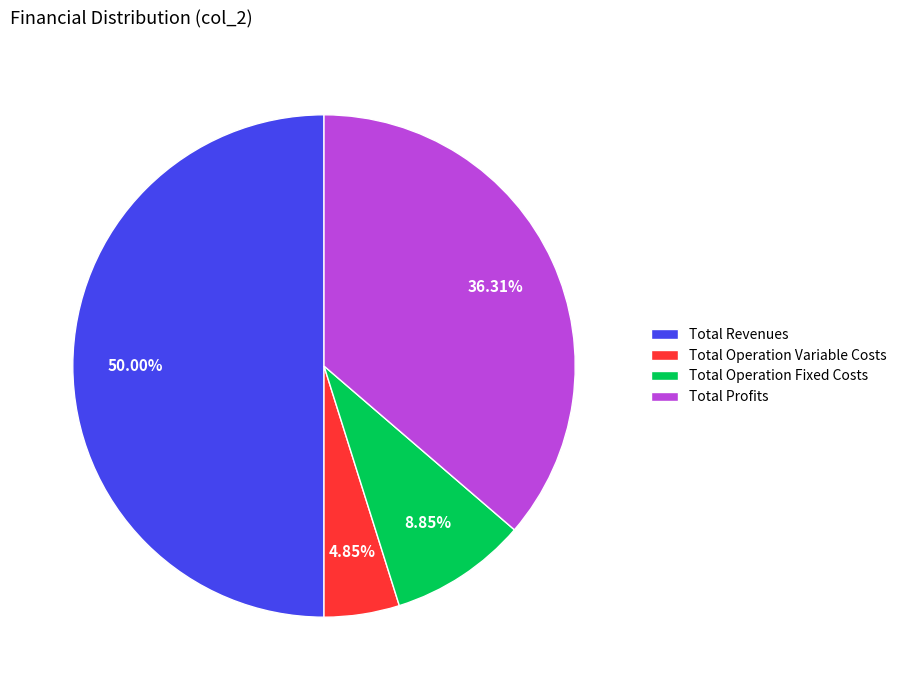

Rank the categories by value from lowest to highest.

Total Operation Variable Costs, Total Operation Fixed Costs, Total Profits, Total Revenues